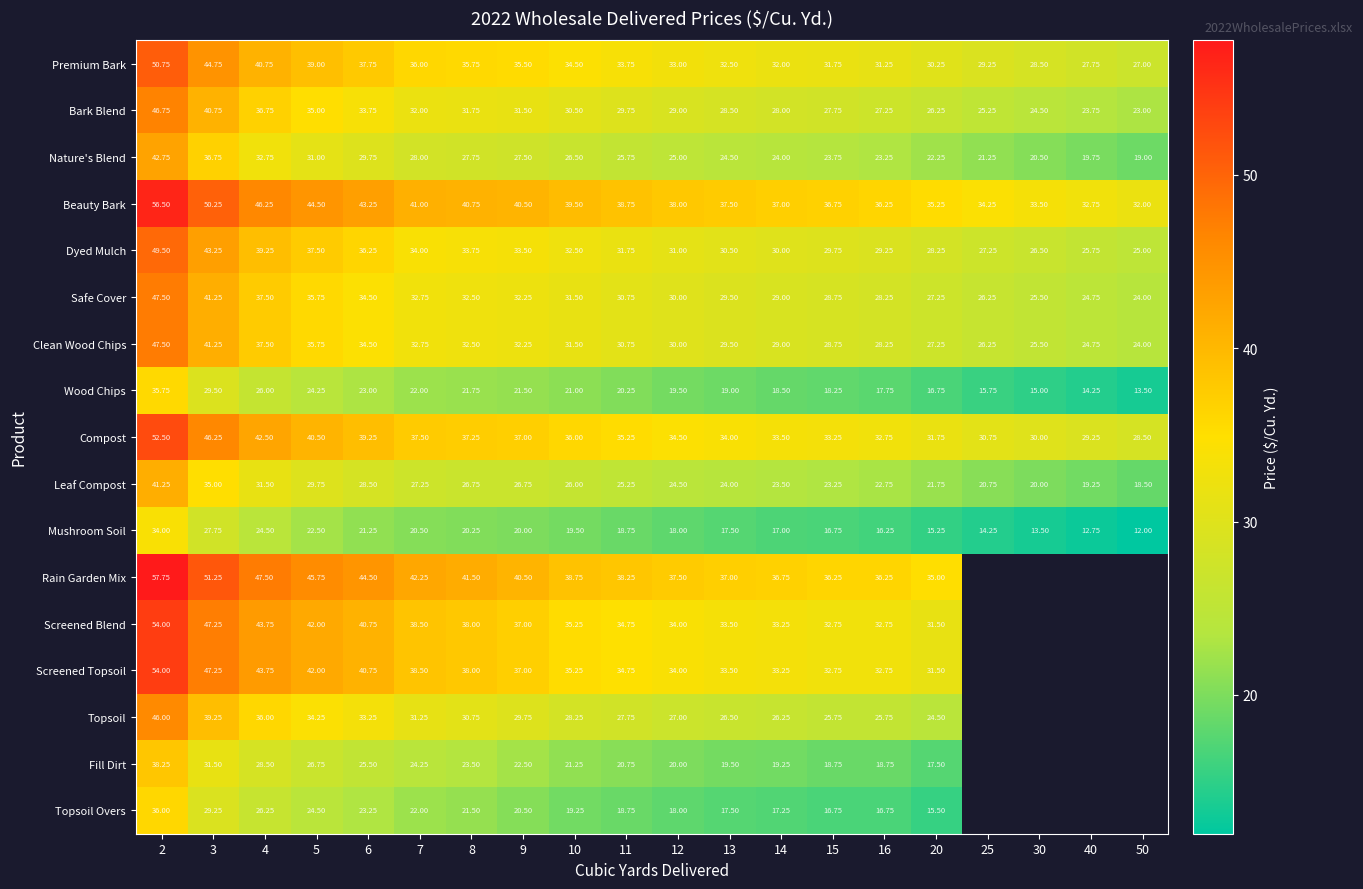

What value does the Topsoil Overs series have at 15?

16.8